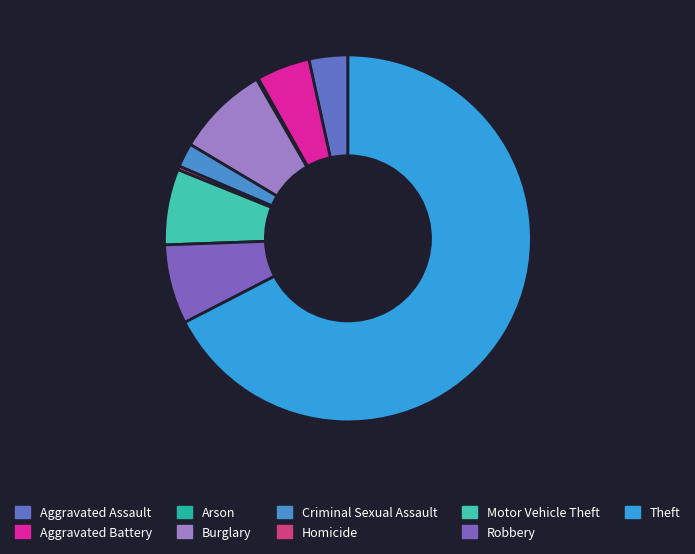

Count the number of slices in the pie.

9